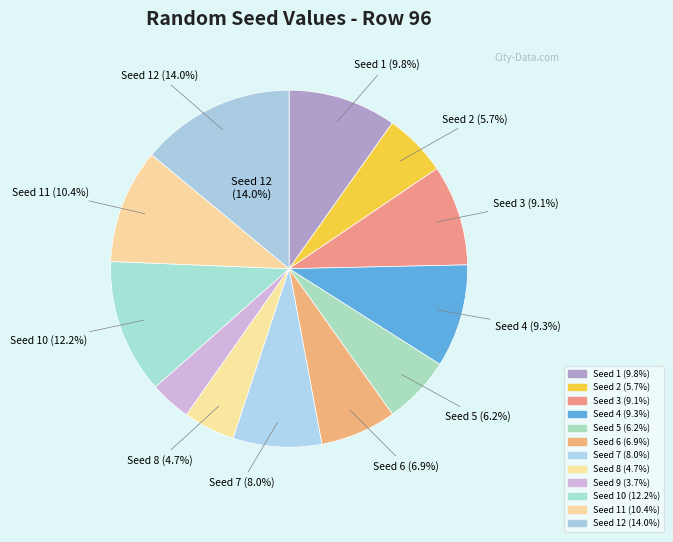

Rank the categories by value from highest to lowest.

12, 10, 11, 1, 4, 3, 7, 6, 5, 2, 8, 9